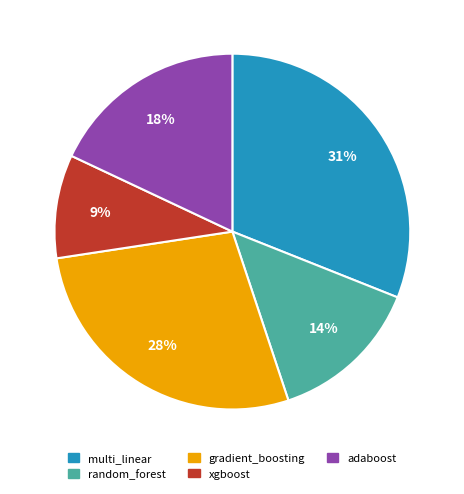

The random_forest slice represents 1% of the pie. True or false?

False